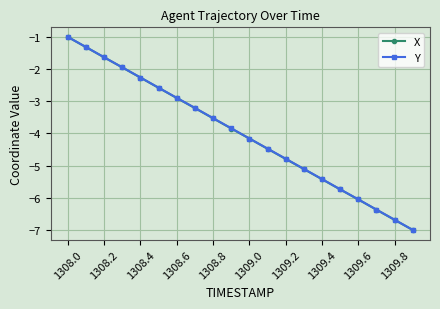

At how many categories does at least one series exceed -3?

7